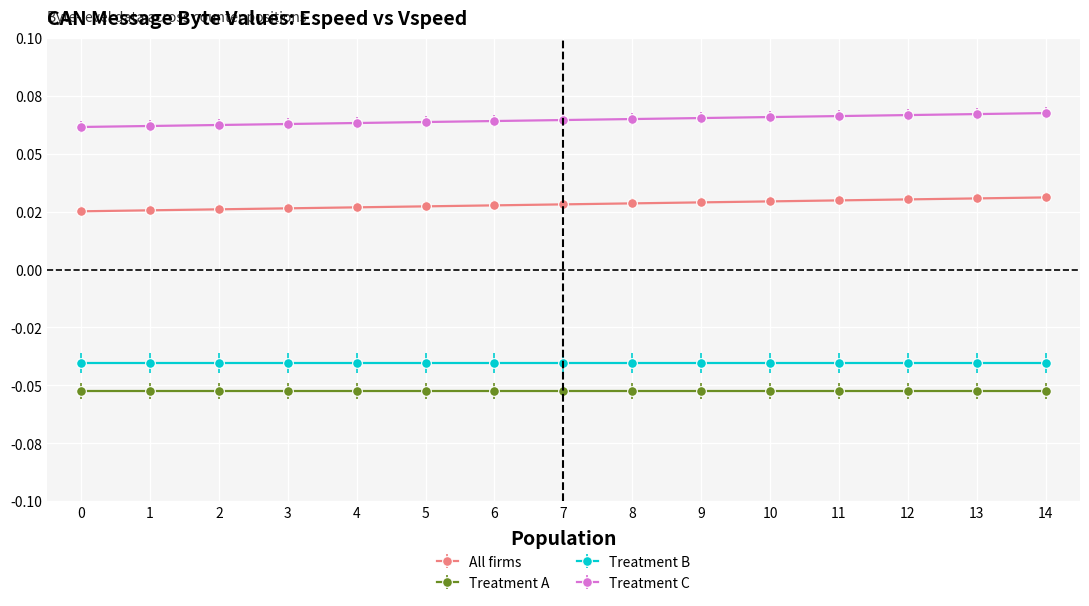

What are all the series names shown in the legend?

All firms, Treatment A, Treatment B, Treatment C